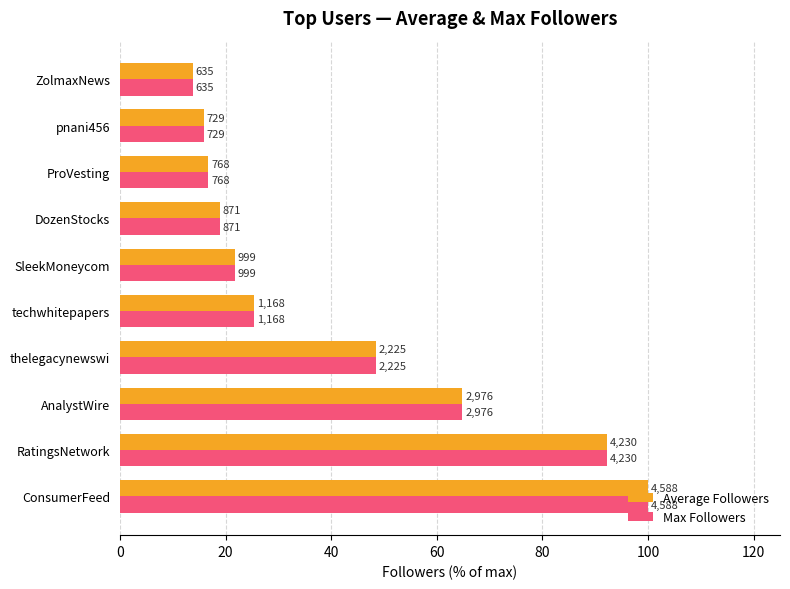

What are all the series names shown in the legend?

Average Followers, Max Followers